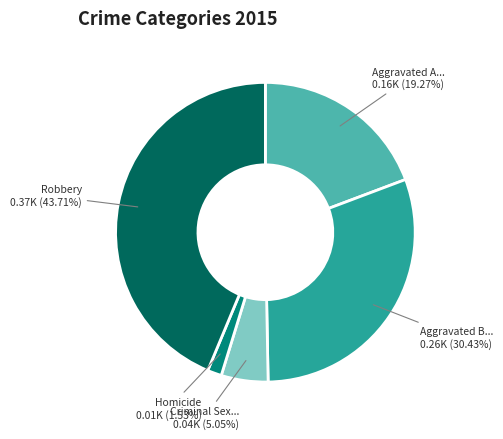

Count the number of slices in the pie.

5